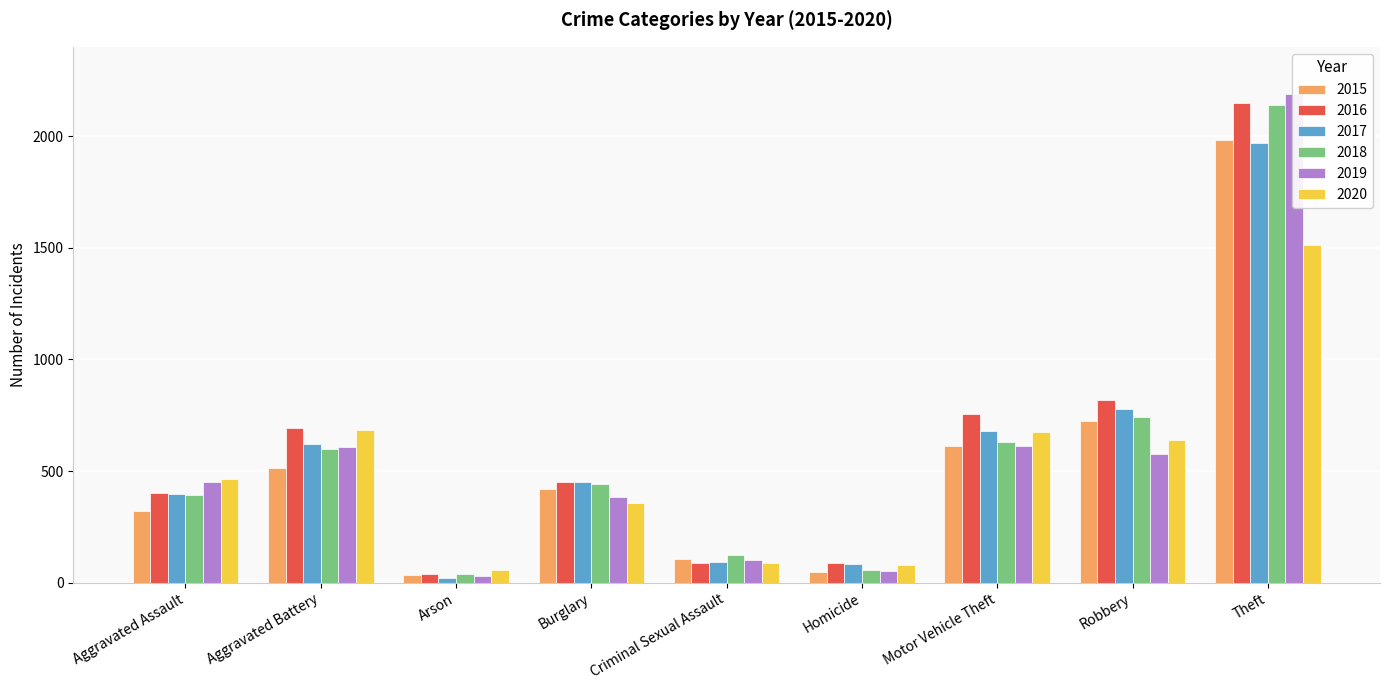

What is the difference between the highest and lowest values at Homicide?

37